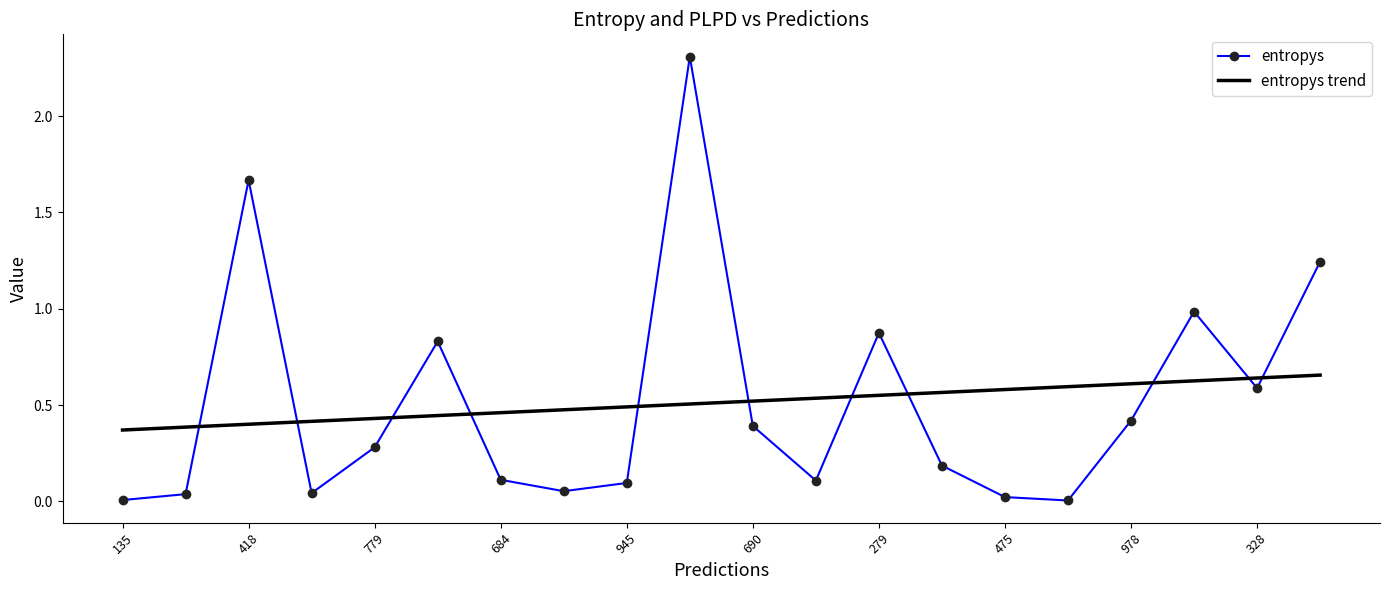

What is the difference between the maximum and minimum values in the entropys series?

2.3